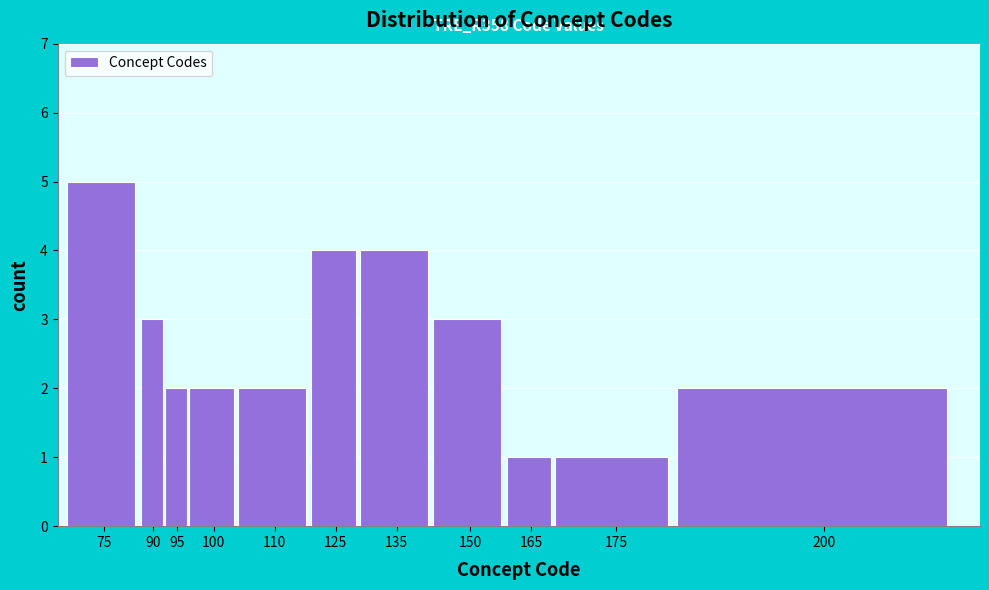

Reading right to left, transcribe all the data shown in this chart.

200=2	175=1	165=1	150=3	135=4	125=4	110=2	100=2	95=2	90=3	75=5